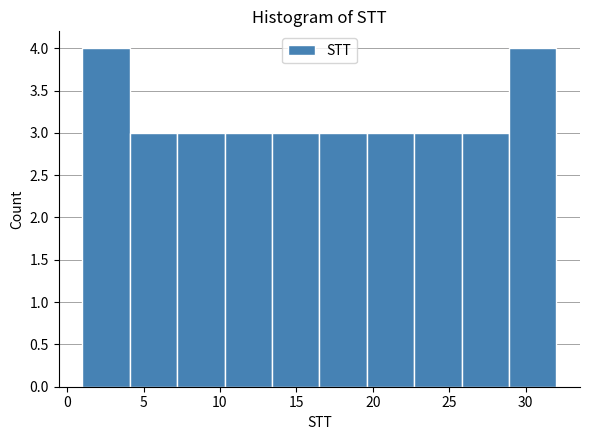

Reading left to right, transcribe this chart: for each bar, give the range it covers on the x-axis and its height. Neither the bar edges nor the heights are printed on the chart, so give them approximately, as read against the axes.

1.0 to 4.1: 4
4.1 to 7.2: 3
7.2 to 10.3: 3
10.3 to 13.4: 3
13.4 to 16.5: 3
16.5 to 19.6: 3
19.6 to 22.7: 3
22.7 to 25.8: 3
25.8 to 28.9: 3
28.9 to 32.0: 4